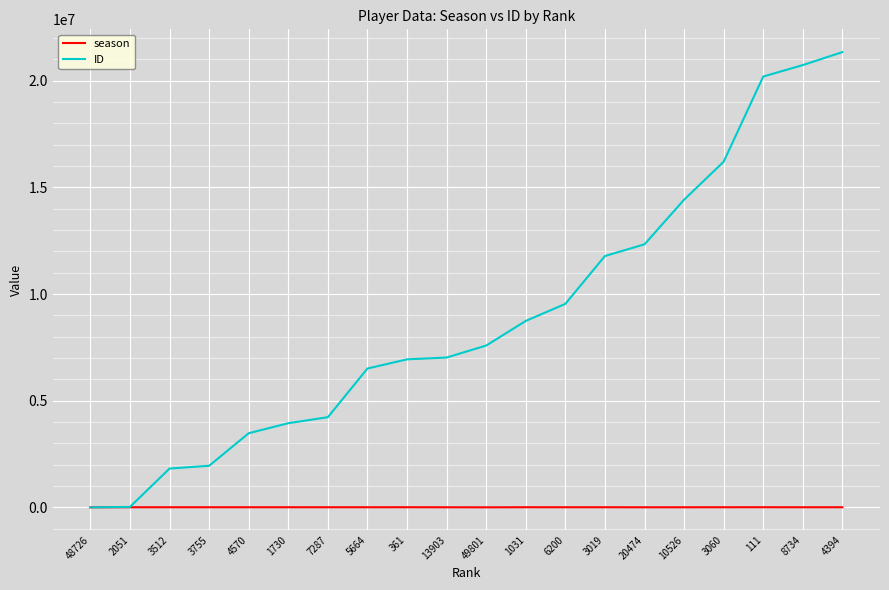

What are all the series names shown in the legend?

season, ID